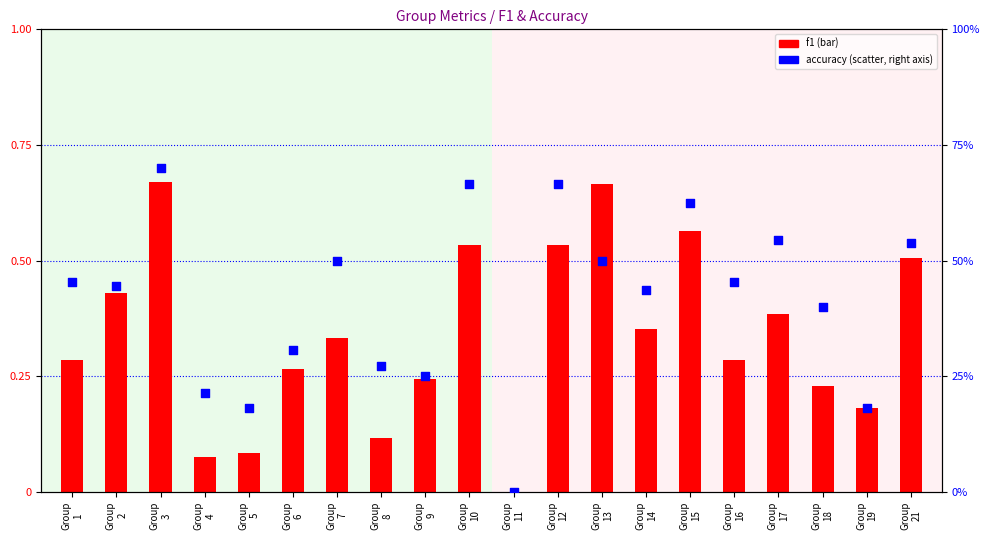

Is the value of accuracy at Group
19 greater than the value of f1 at Group
16?

Yes